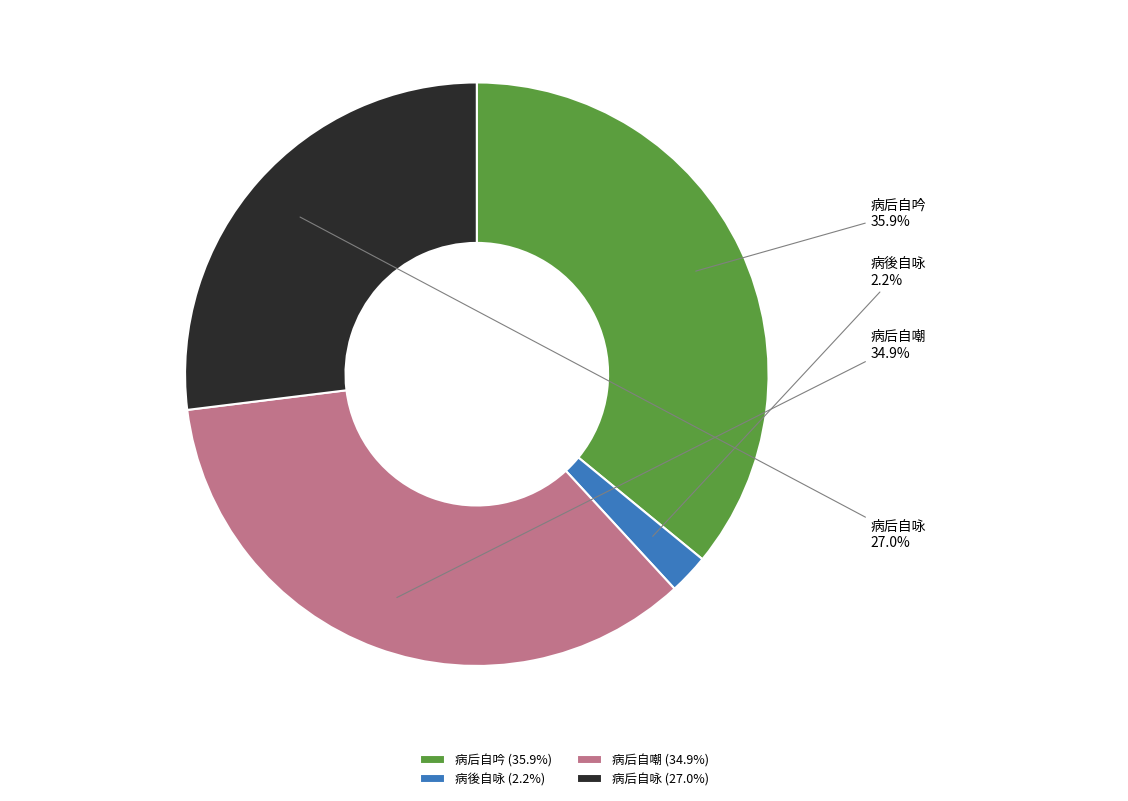

Count the number of slices in the pie.

4